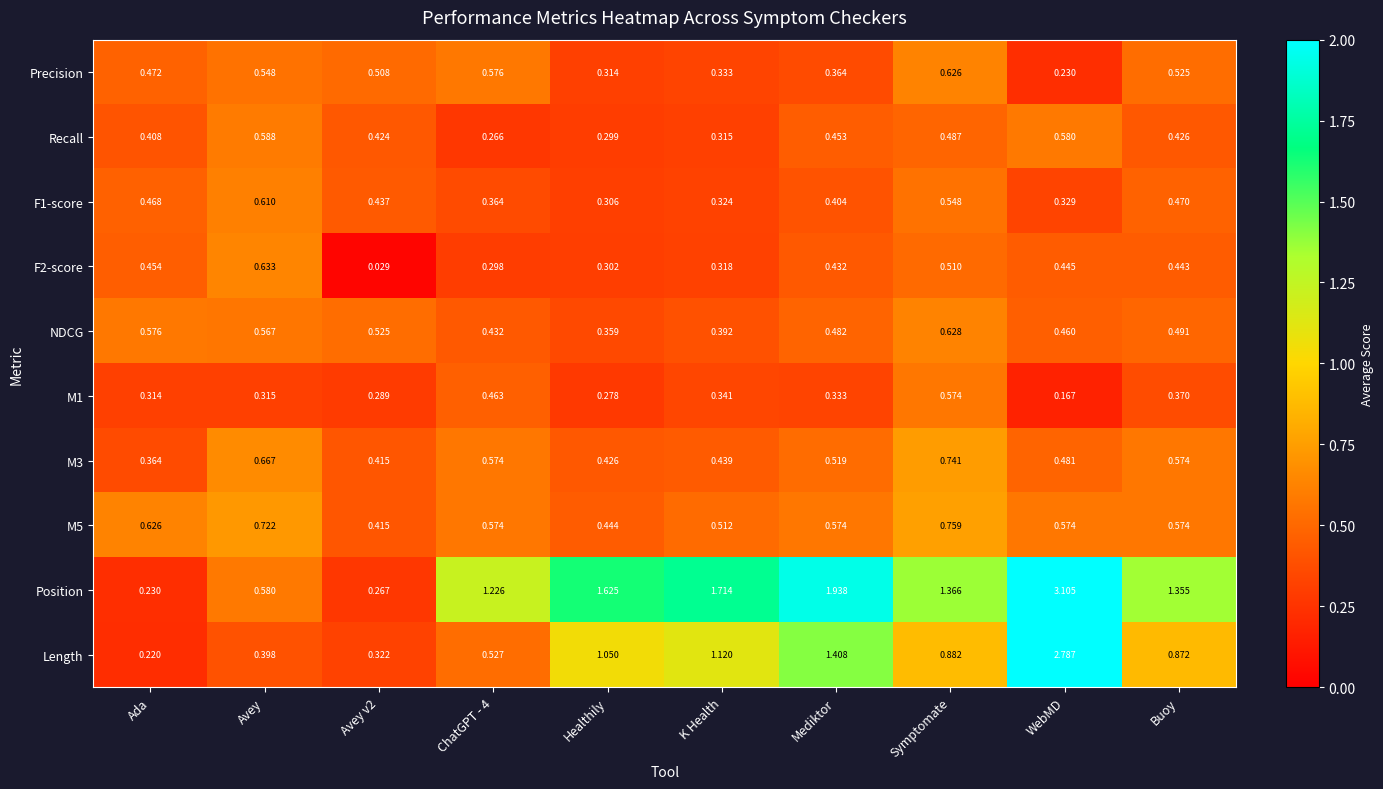

Where is F1-score nearest to the value 0?

Healthily